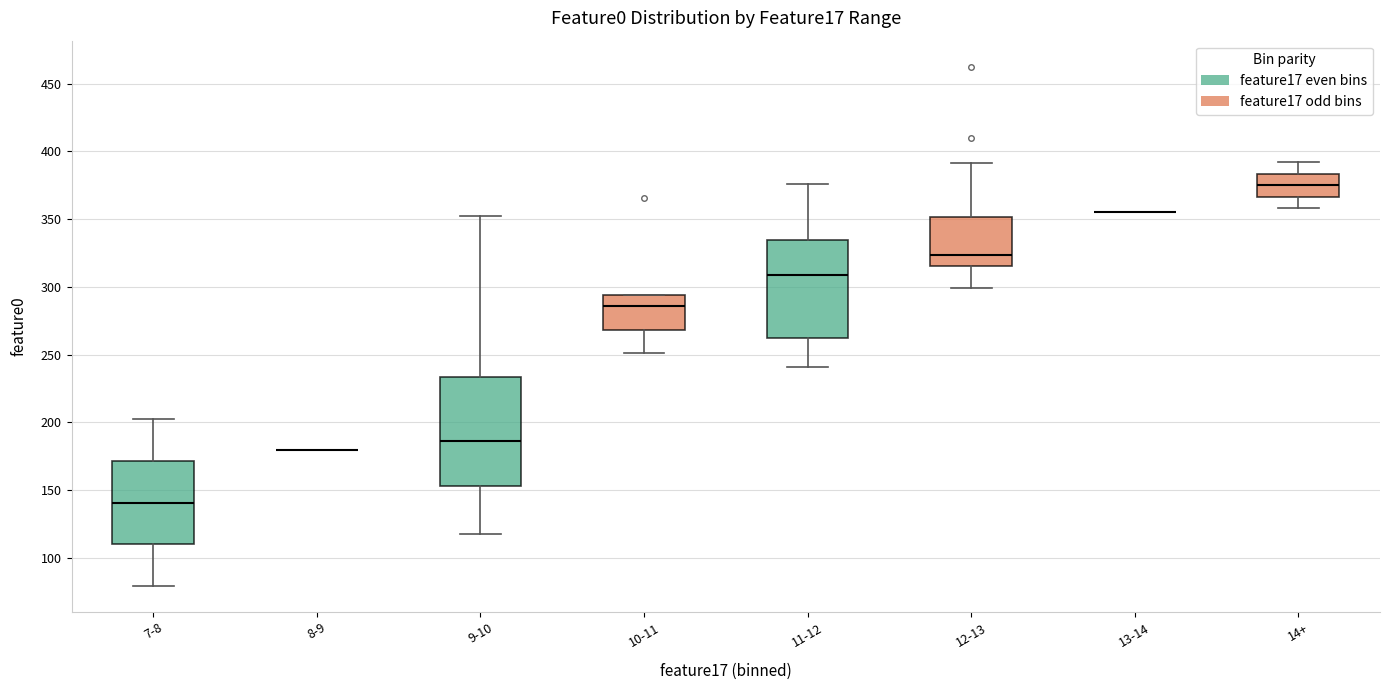

Comparing the boxes themselves (not the whiskers), which one is the tallest?

9-10